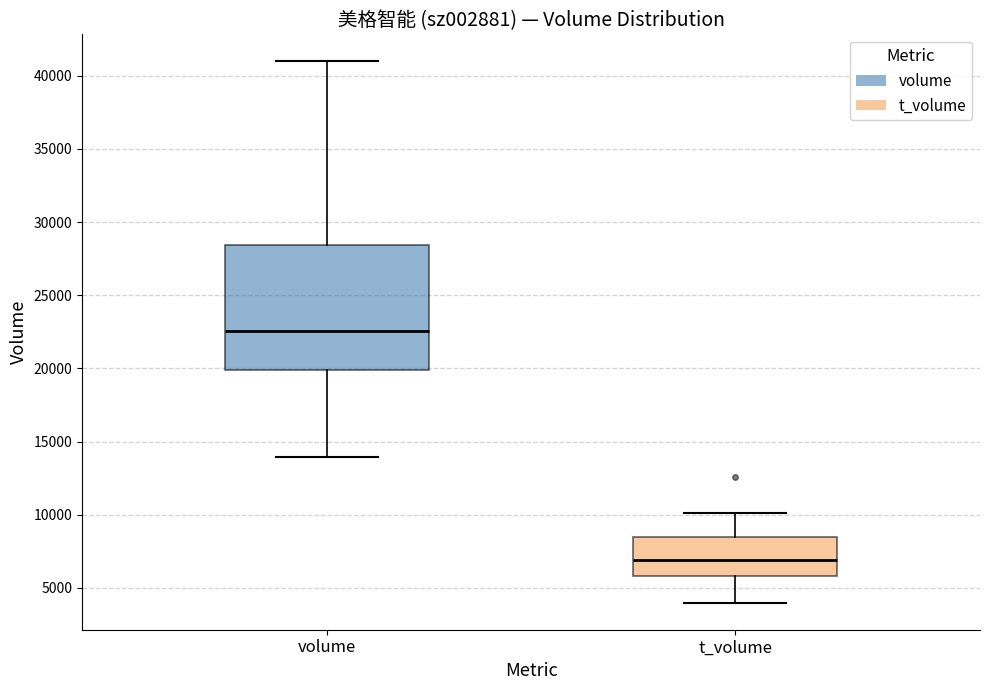

Reading left to right, transcribe this box plot: for each box, give where its median line is, the range the box spans, and where its two whiskers end, as read against the y-axis. The values are not printed on the chart, so give them approximately, as read against the axis.

volume: median 22500, box 20000 to 28500, whiskers 14000 to 41000
t_volume: median 7000, box 6000 to 8500, whiskers 4000 to 10000